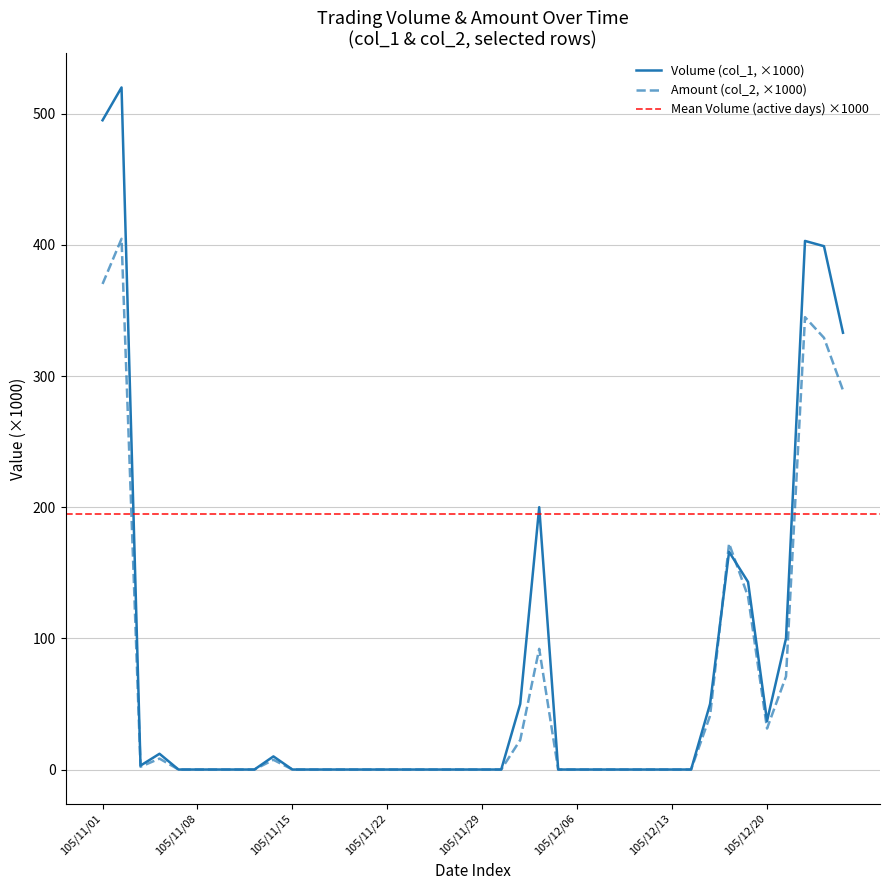

At which label is Volume (col_1) closest to 260?

105/12/02